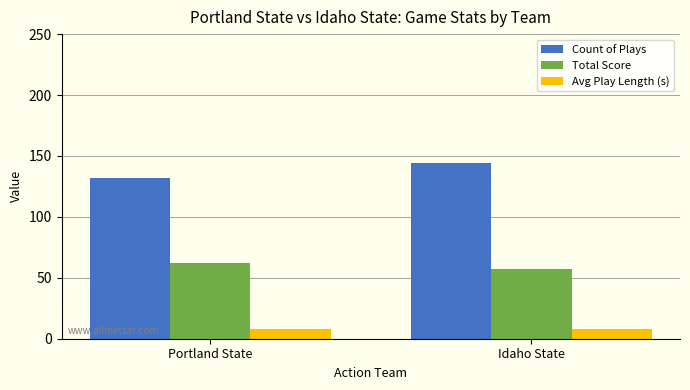

Does the chart contain stacked bars?

No